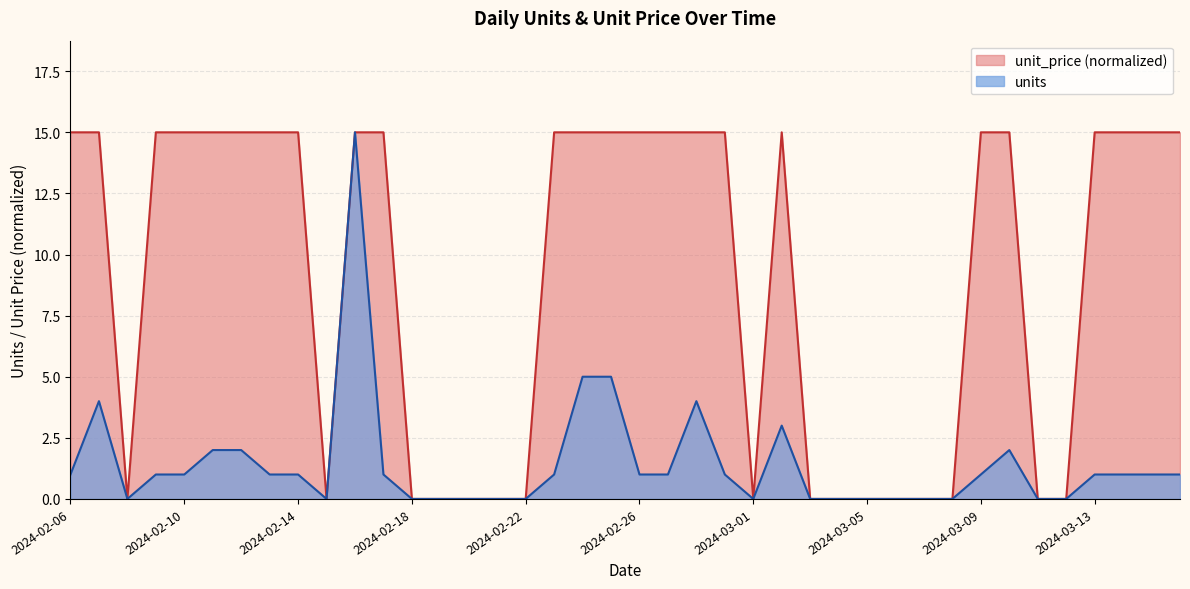

What is the difference between the highest and lowest values at 2024-02-24?

10